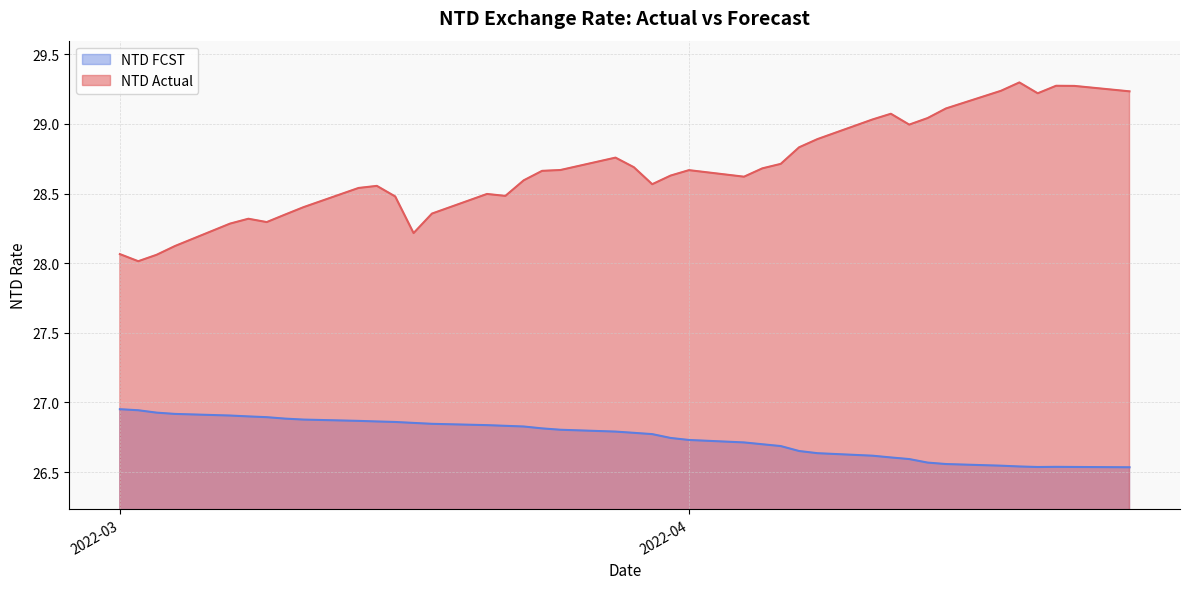

Which series has the largest total across all categories?

NTD Actual